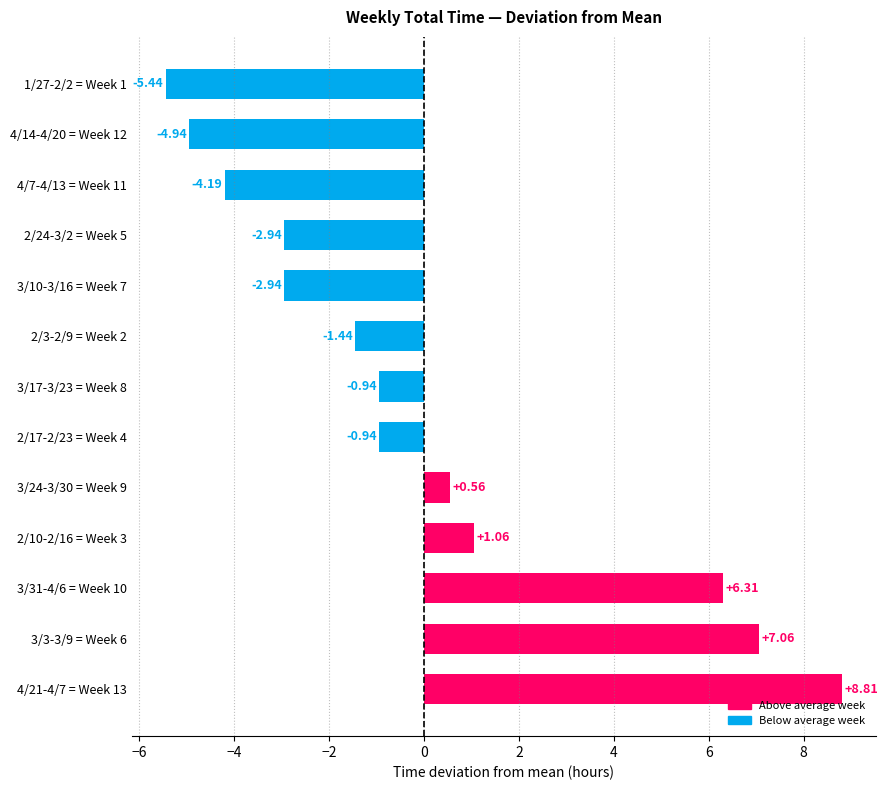

Between 4/14-4/20 = Week 12 and 3/24-3/30 = Week 9, which is larger?

3/24-3/30 = Week 9